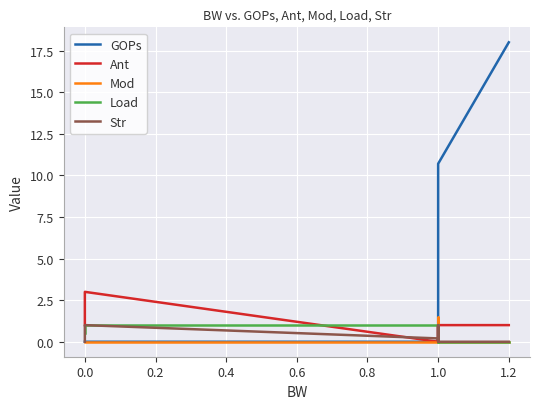

At how many categories does at least one series exceed 0?

13